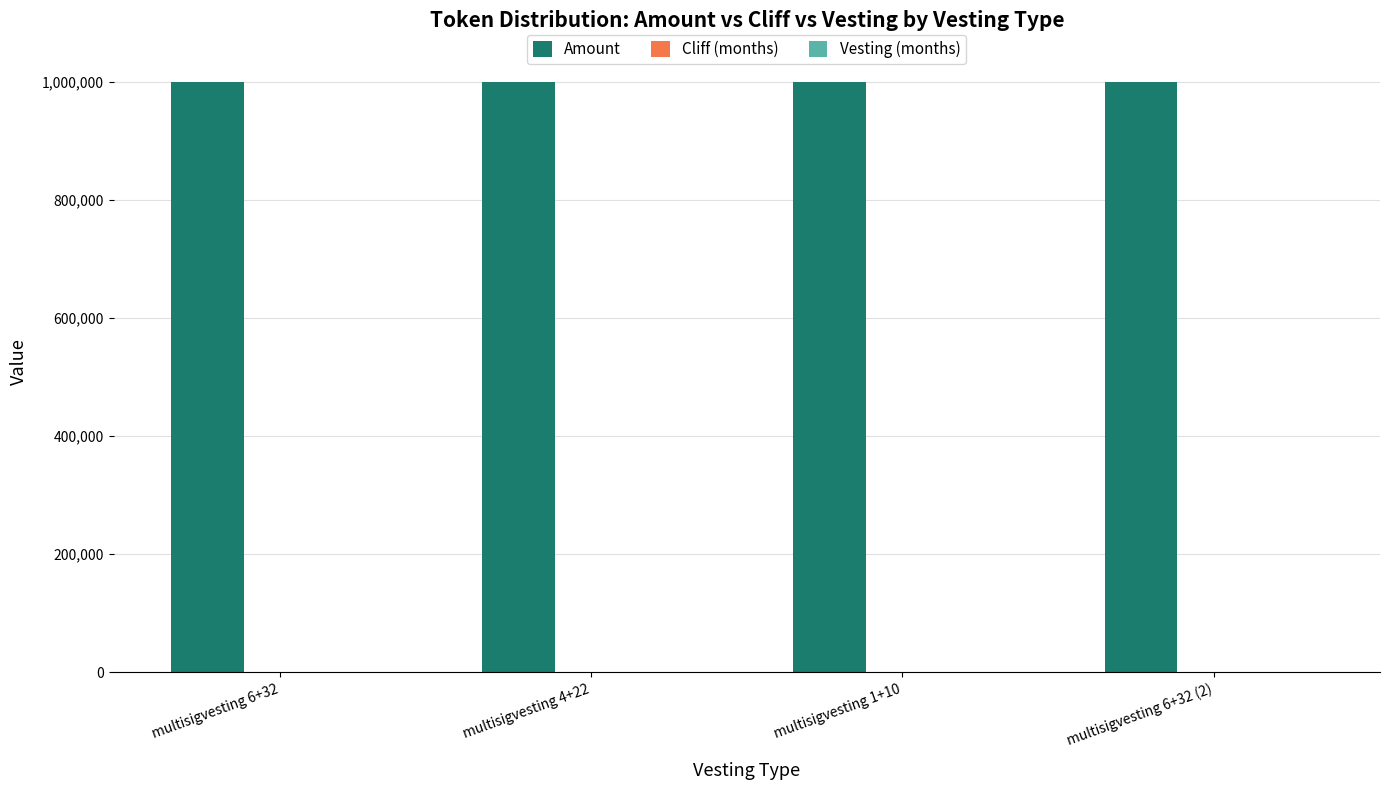

The value of Amount at multisigvesting 6+32 is 1000000. True or false?

True